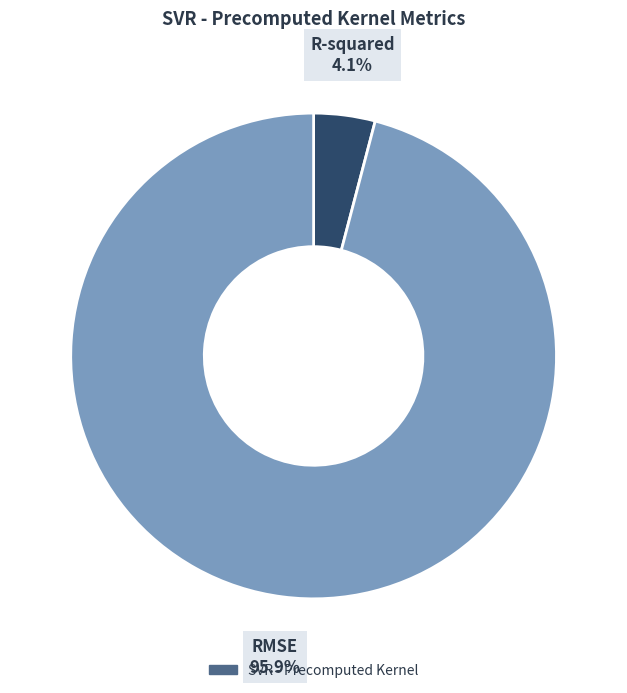

Which category has the biggest portion of the pie?

RMSE